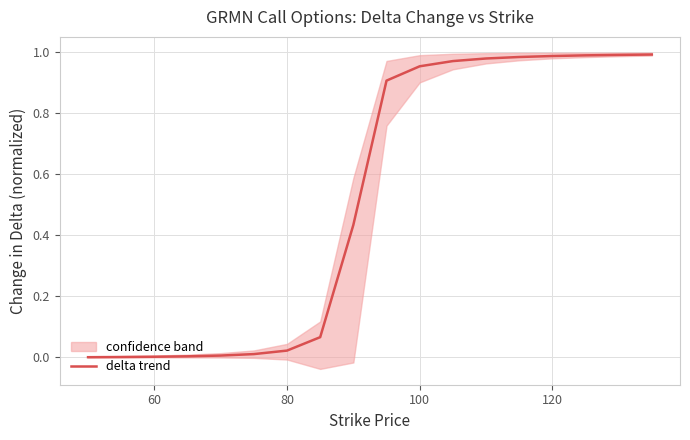

True or false: the data has more than 1 interior local peaks.

False